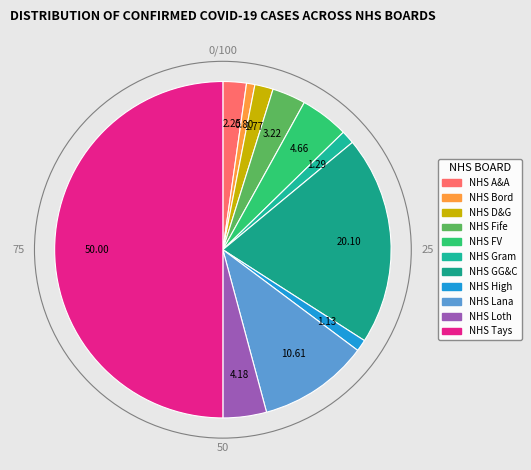

What is the largest slice in the pie chart?

NHS Tayside